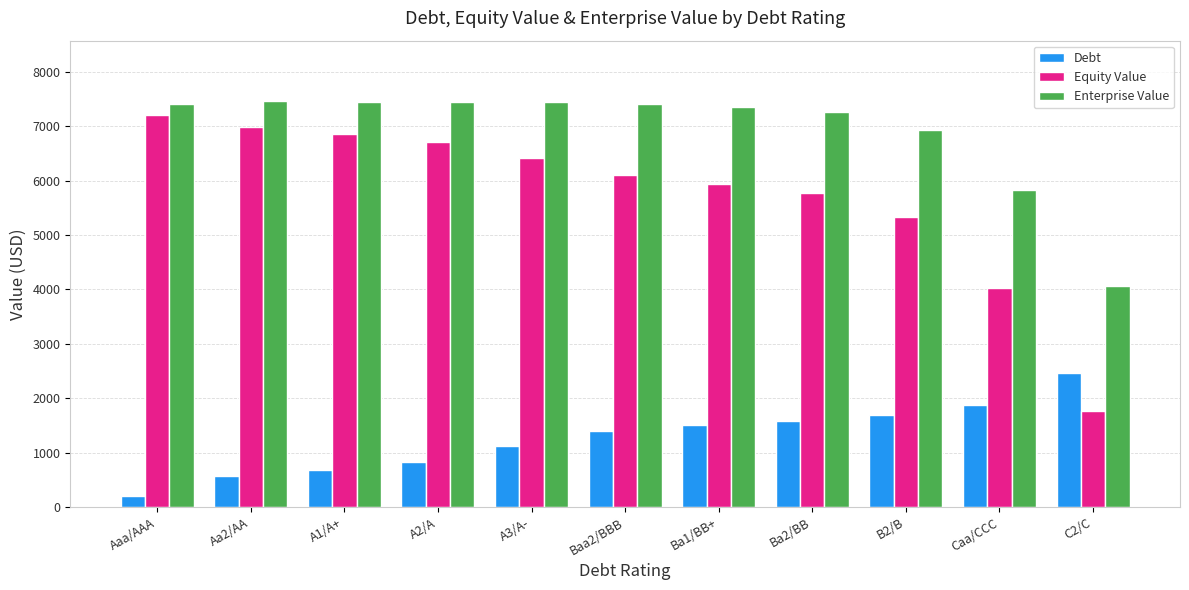

What is the spread (max minus min) of values at A3/A-?

6320.5